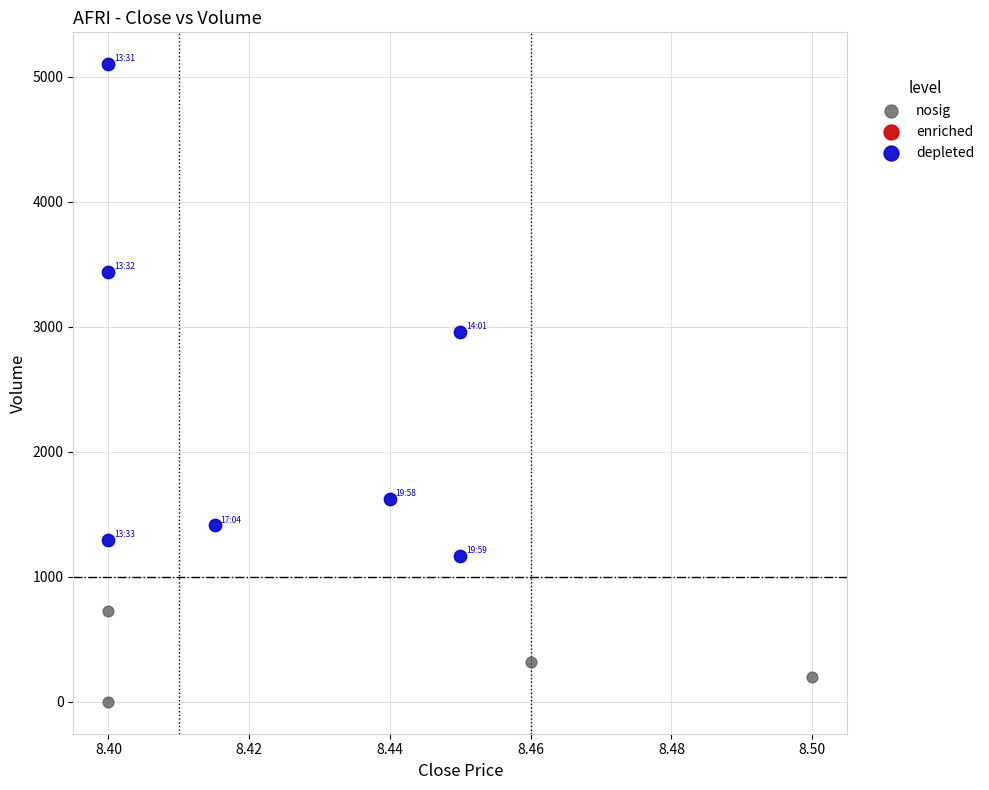

Which series contains the lowest Y value?

nosig